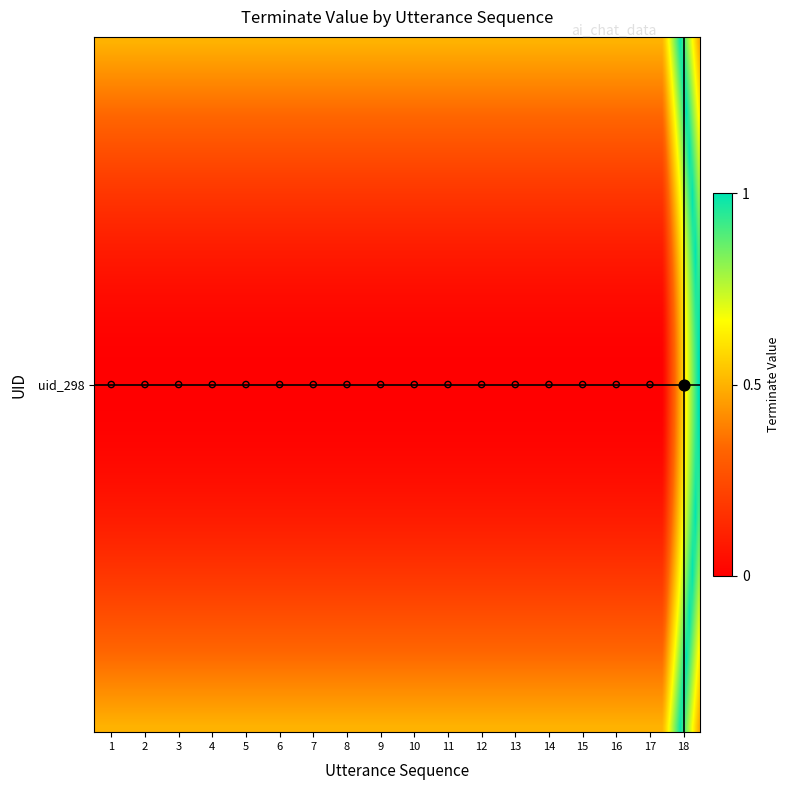

What is the difference between the maximum and minimum values?

1